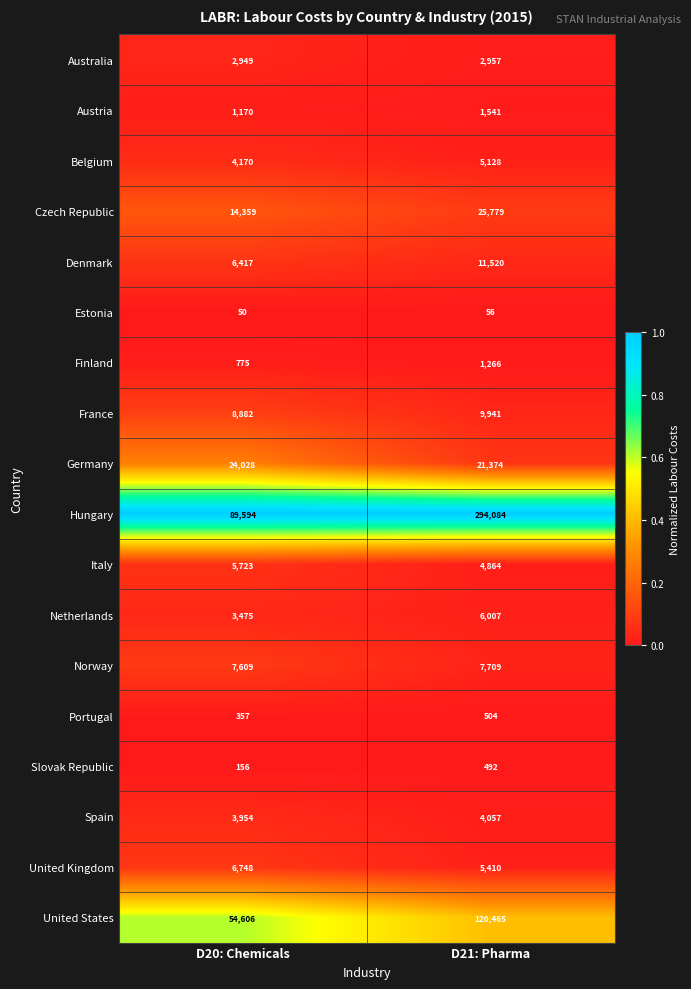

List the series in order of their peak value, lowest first.

Estonia, Slovak Republic, Portugal, Finland, Austria, Australia, Spain, Belgium, Italy, Netherlands, United Kingdom, Norway, France, Denmark, Germany, Czech Republic, United States, Hungary